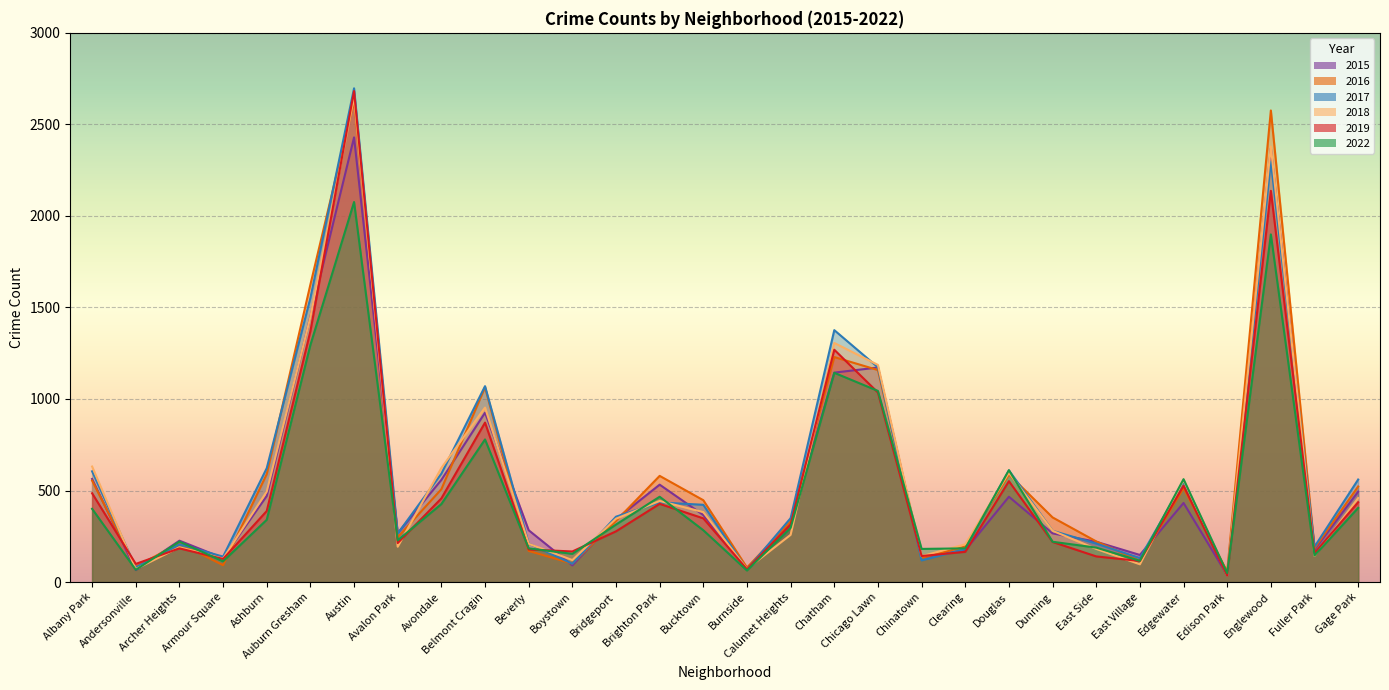

Which series changed the most between Boystown and Edgewater?

2017